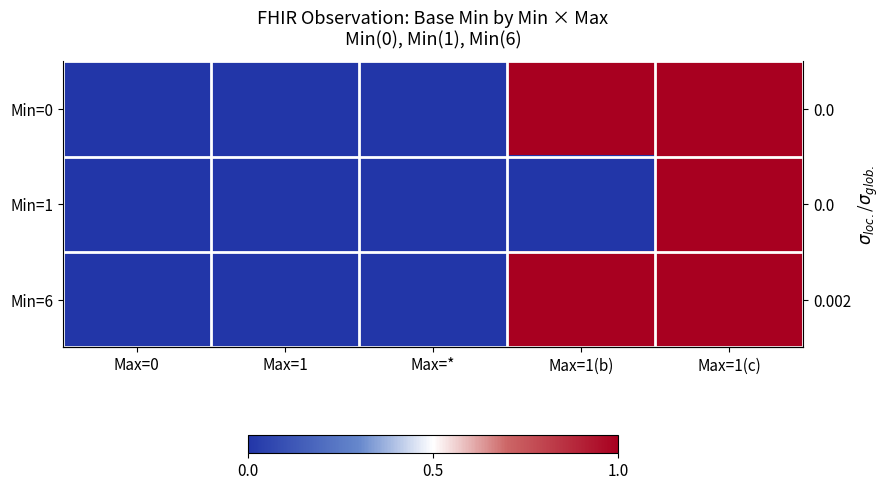

Is the value of Min=6 at Max=1(c) greater than the value of Min=0 at Max=1(b)?

No